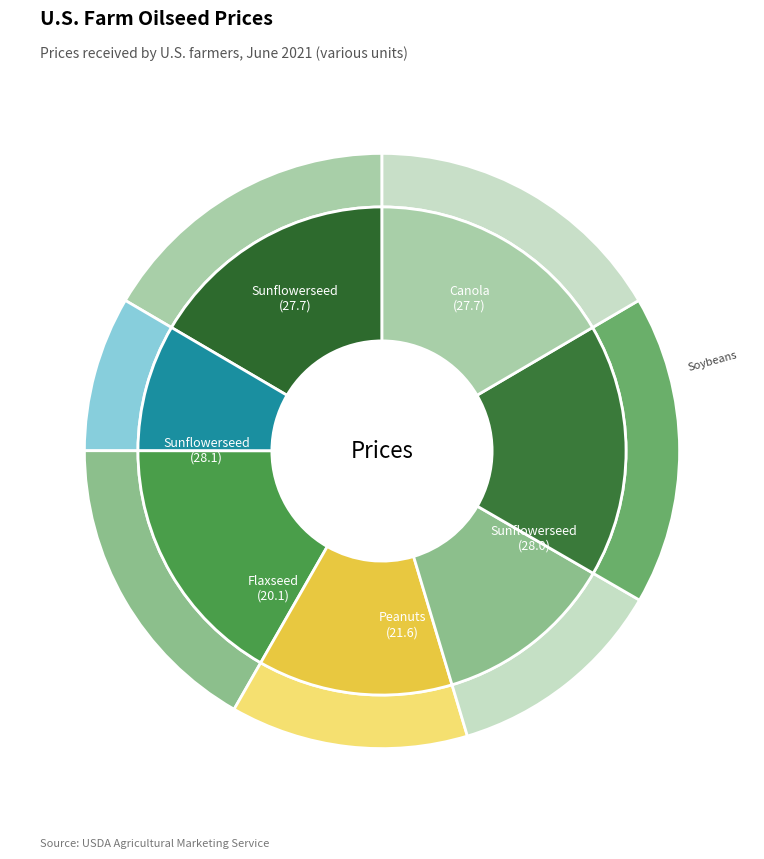

How many slices are in this pie chart?

7